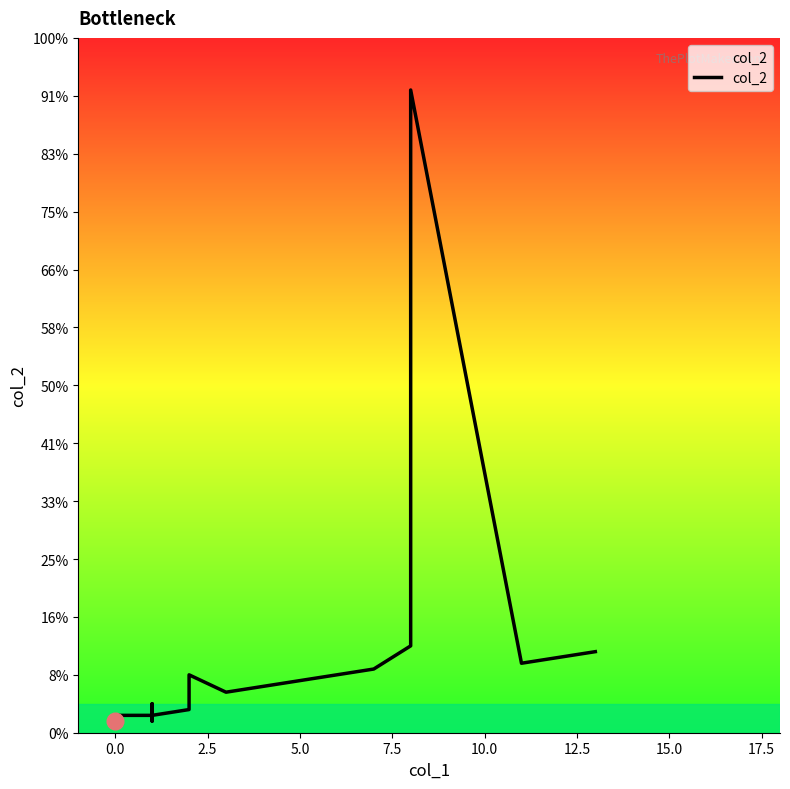

Is this an area chart (filled region under the line)?

No